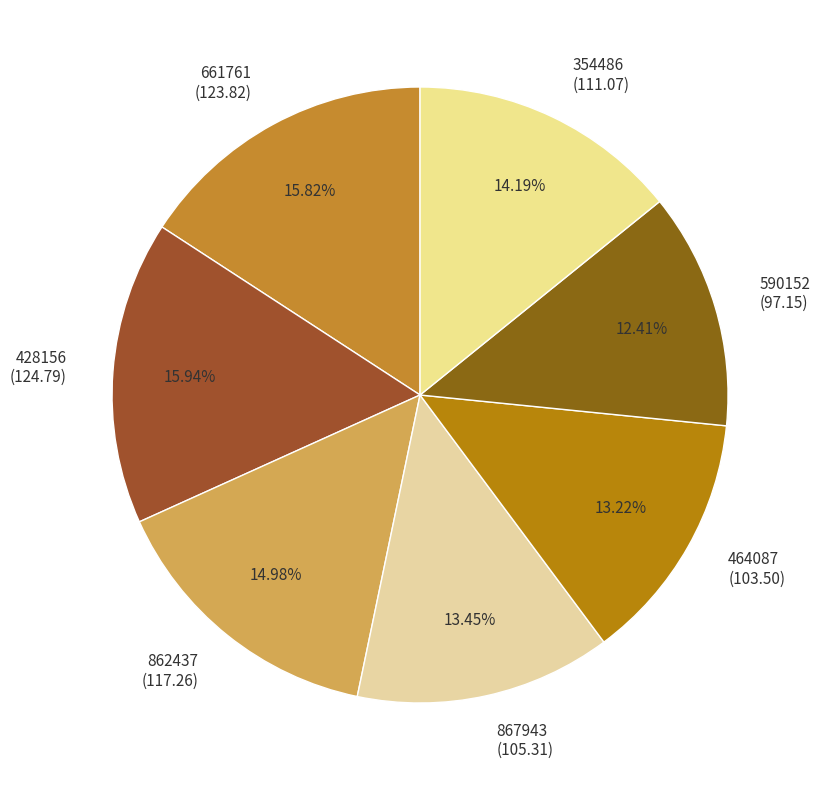

Approximately how many times larger is the value at 428156 compared to 590152?

1.3